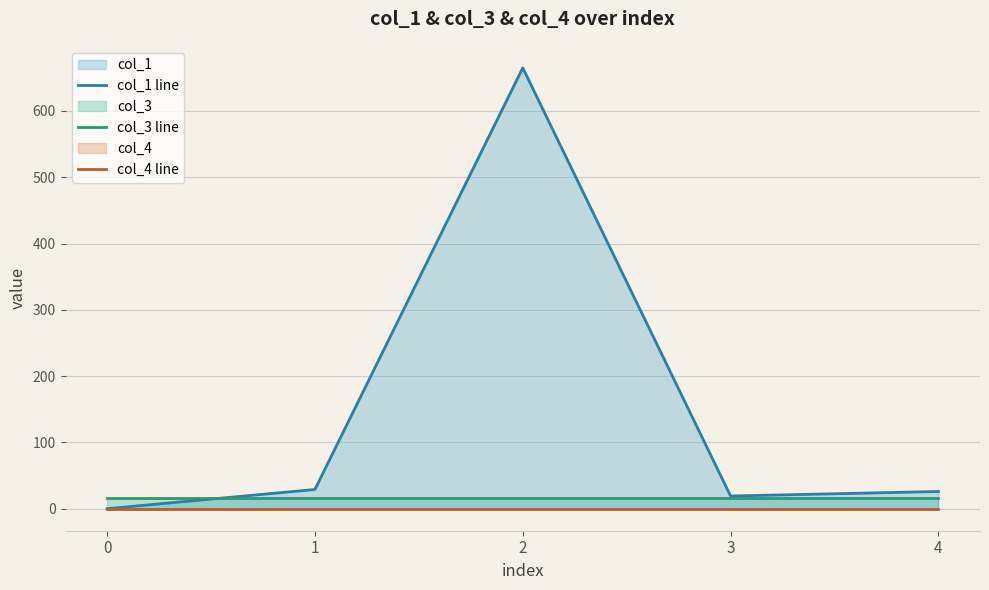

At which label does col_1 line first exceed 25?

1